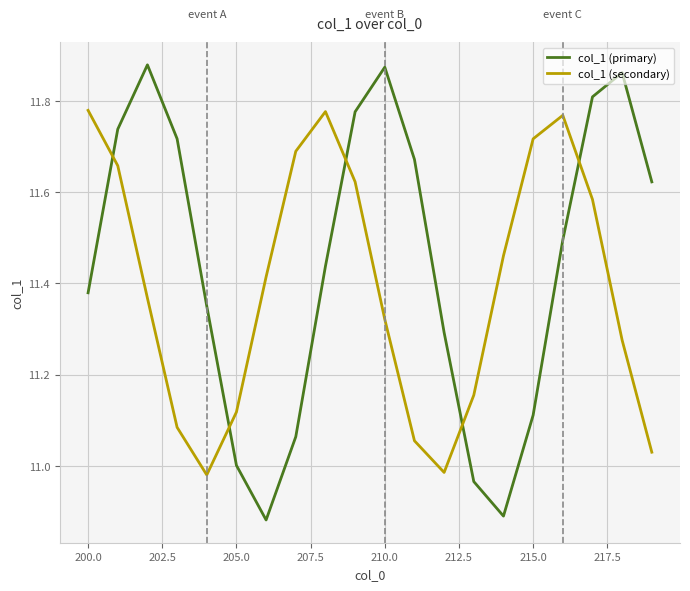

Rank the series by their maximum value, from lowest to highest.

col_1 (secondary), col_1 (primary)